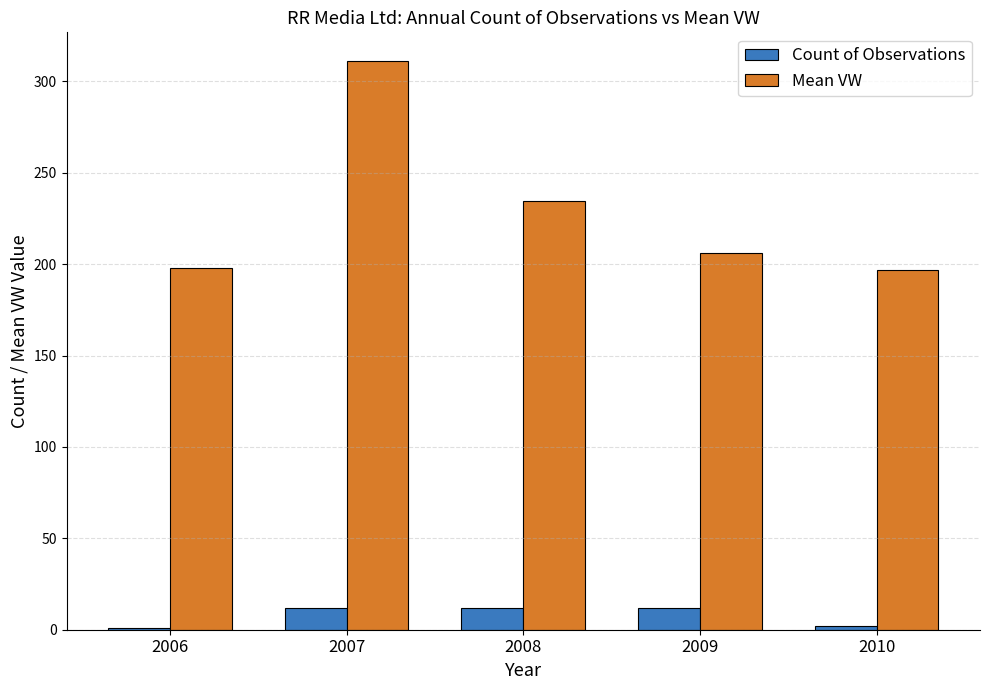

How many values in the Mean VW series exceed 206?

3